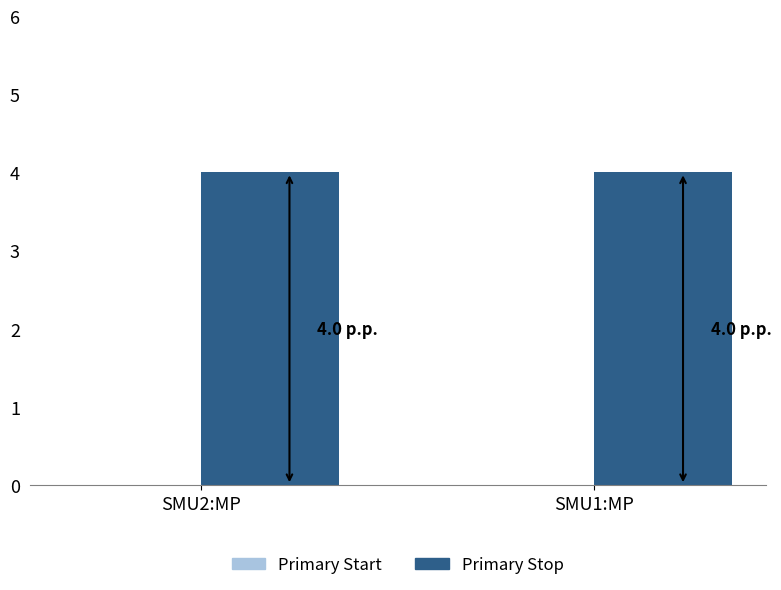

Between SMU2:MP and SMU1:MP, which is larger?

SMU2:MP